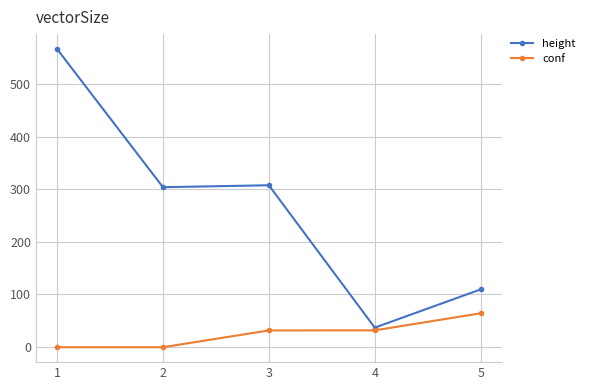

What are all the series names shown in the legend?

height, conf